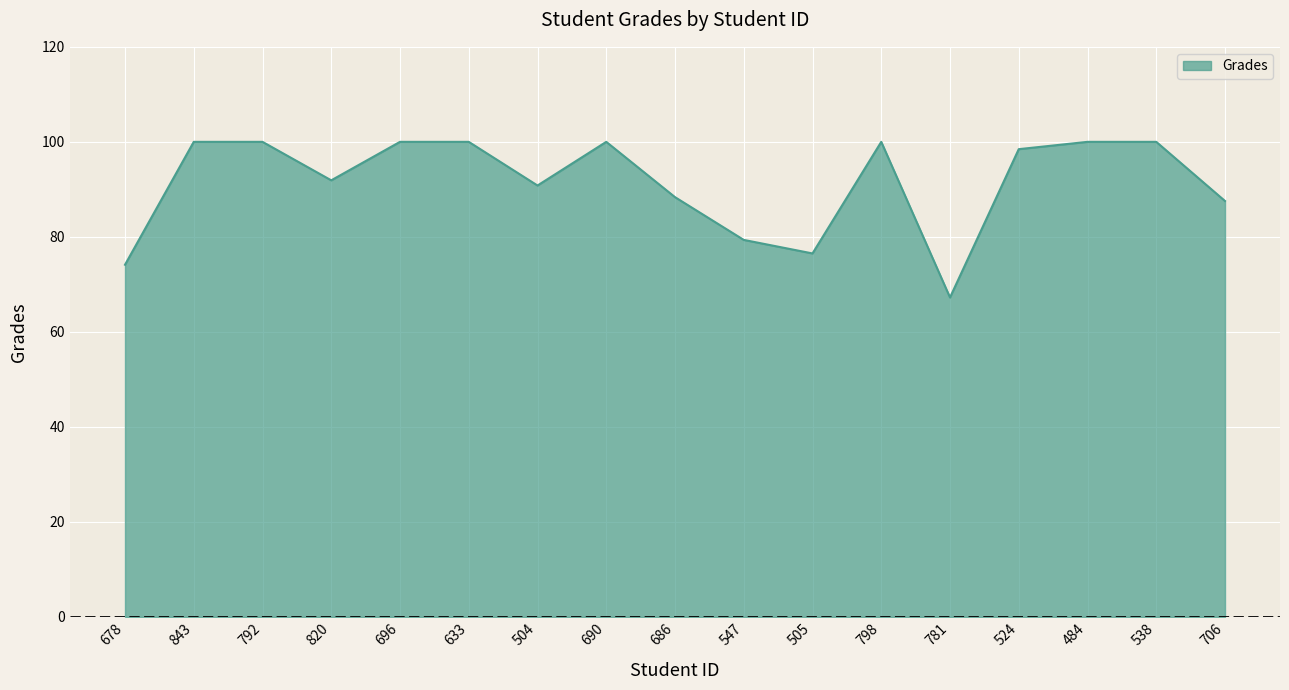

Does the chart display data point markers on the line(s)?

No